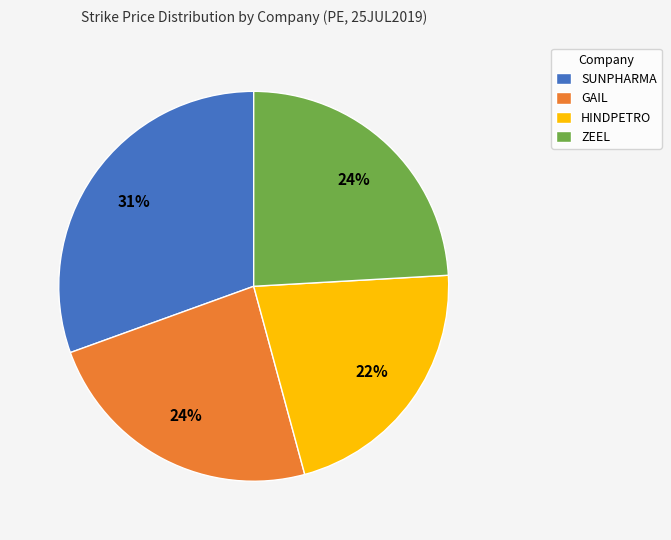

How many segments does this pie chart have?

4